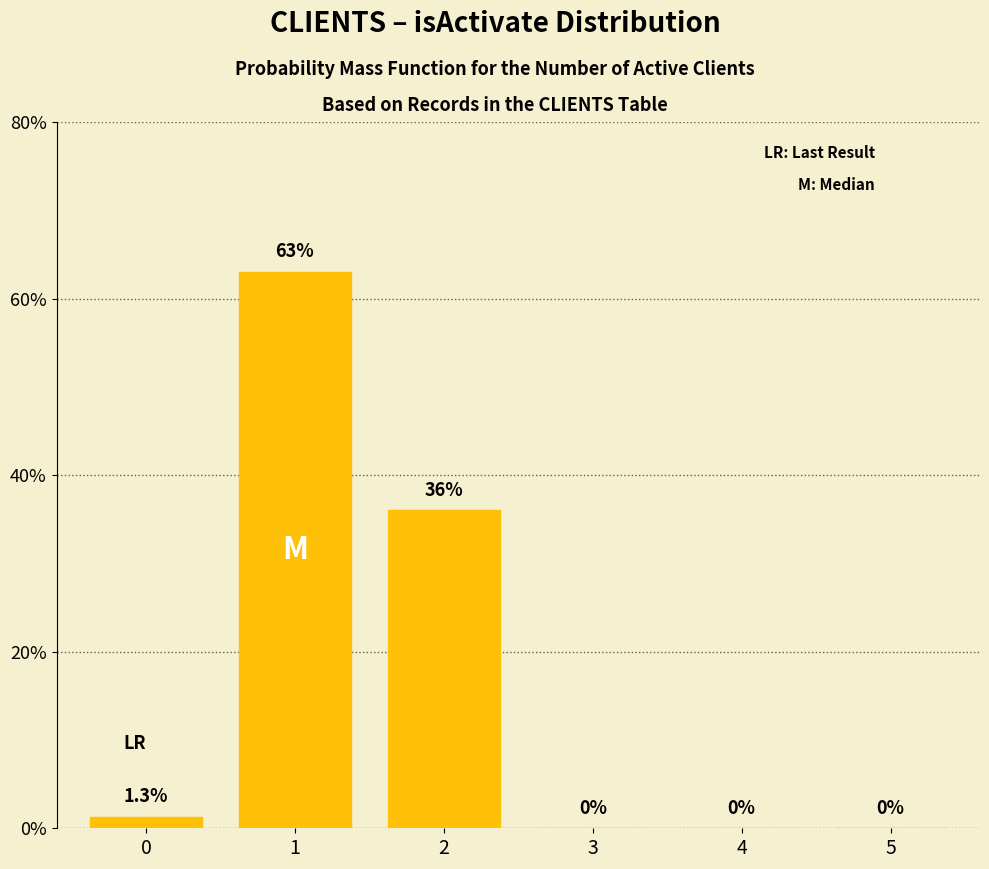

What is the maximum value shown in the chart?

63.0